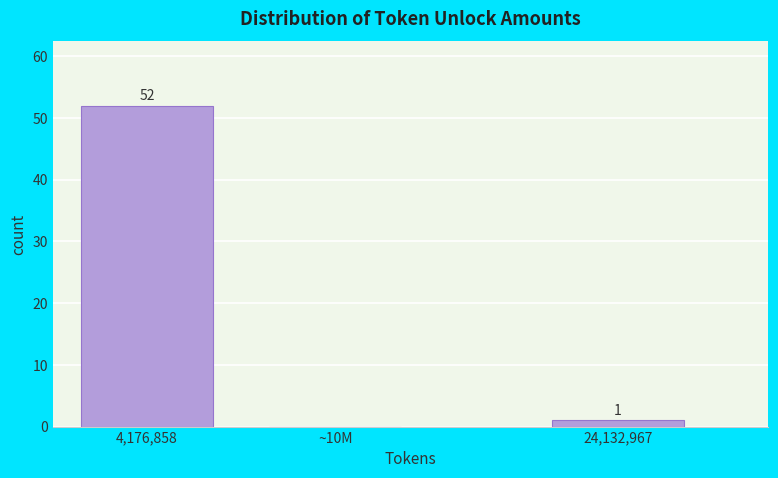

Reading left to right, extract all data points from this chart.

4,176,858=52	~10M=0	24,132,967=1